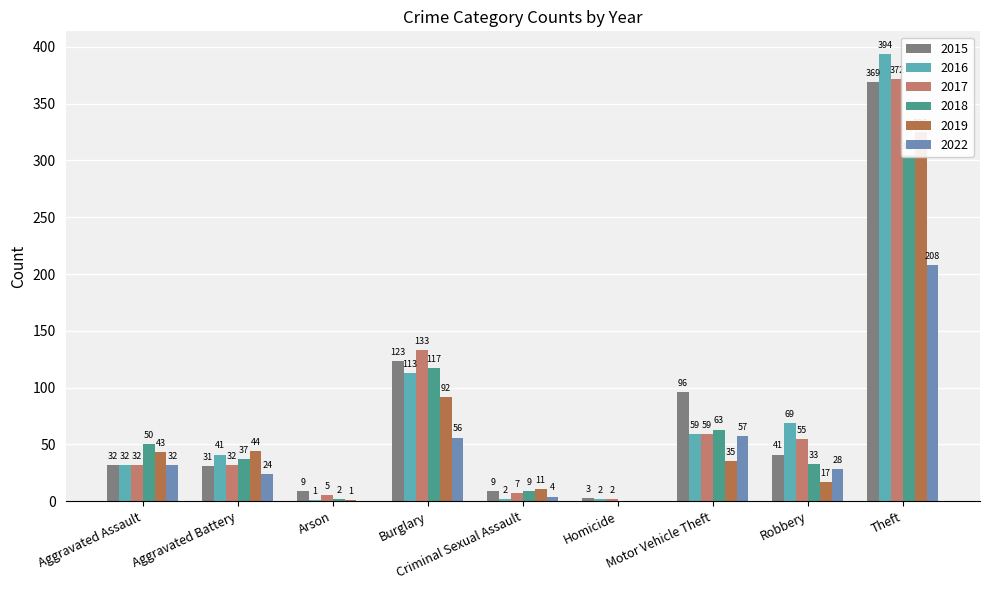

Where does the 2018 series first go above 37?

Aggravated Assault